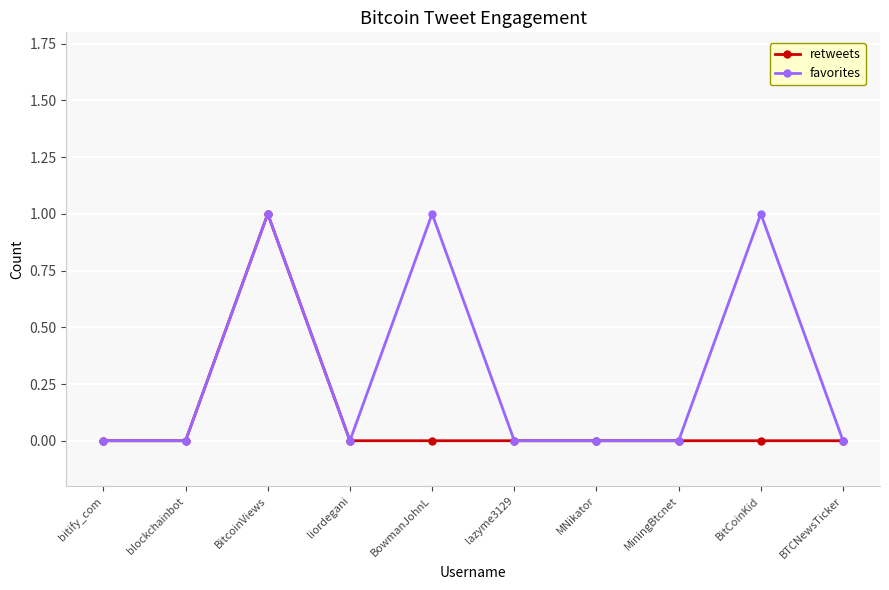

In retweets, how many points are higher than both neighbors (excluding endpoints)?

1